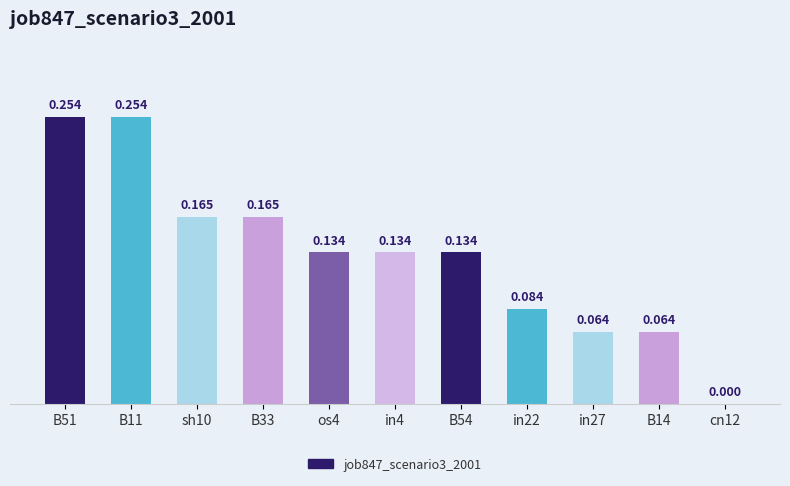

What is the sum of all values?

1.5